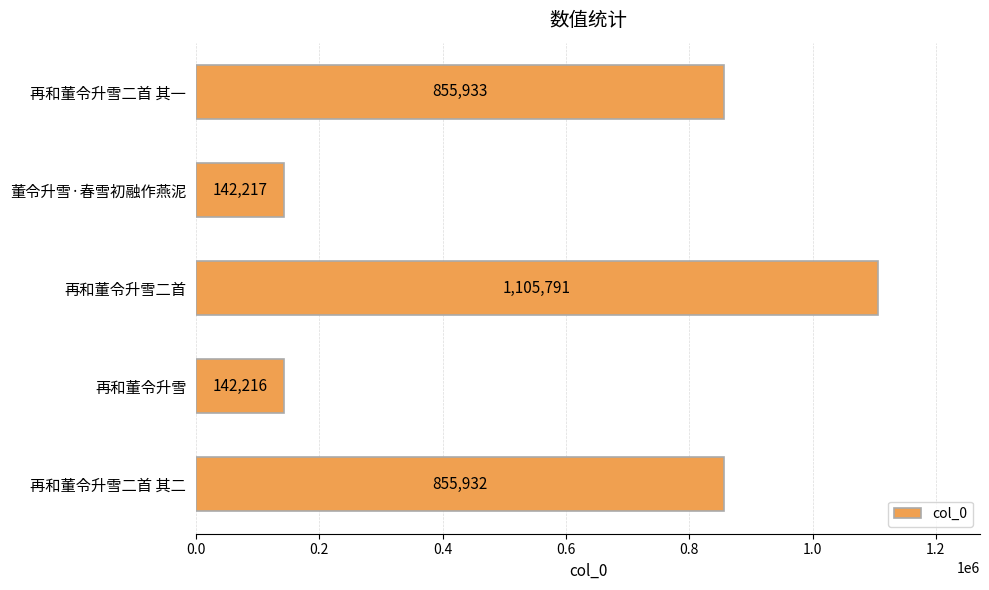

The chart shows a value of 855933 at 再和董令升雪二首 其一. True or false?

True